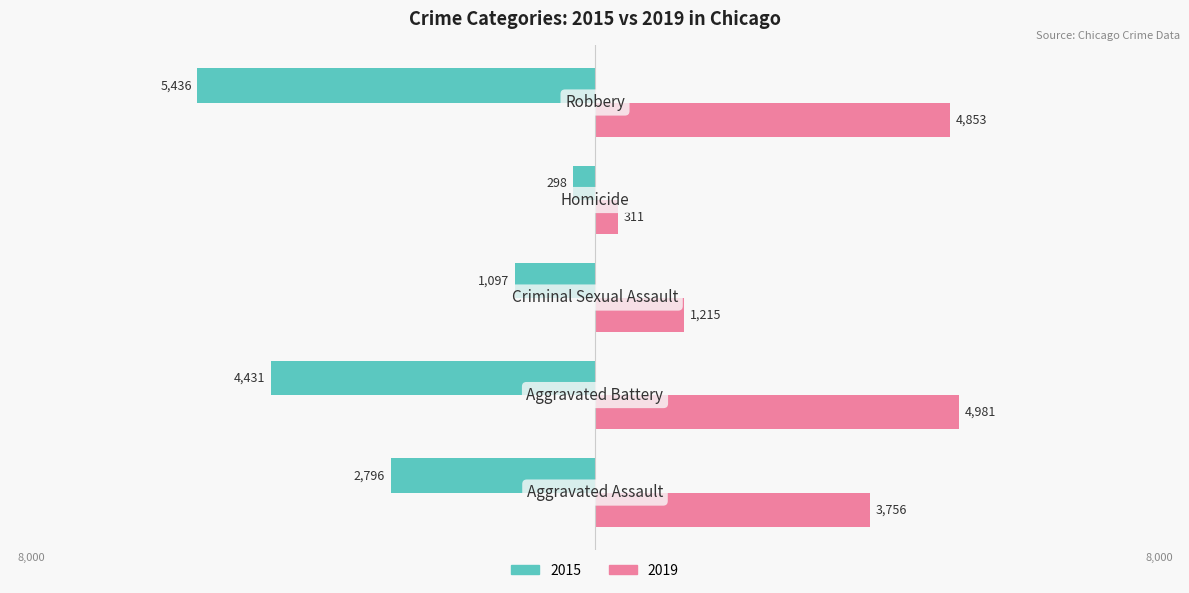

What are all the series names shown in the legend?

2015, 2019